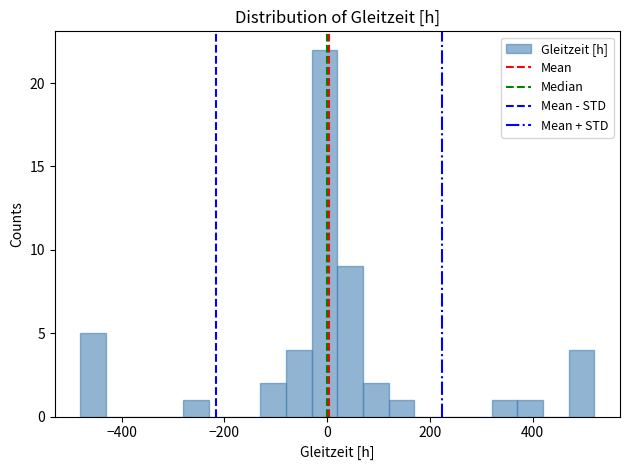

Around what value on the x-axis is the tallest bar? Give the approximate position of its centre, as read against the axis.

0